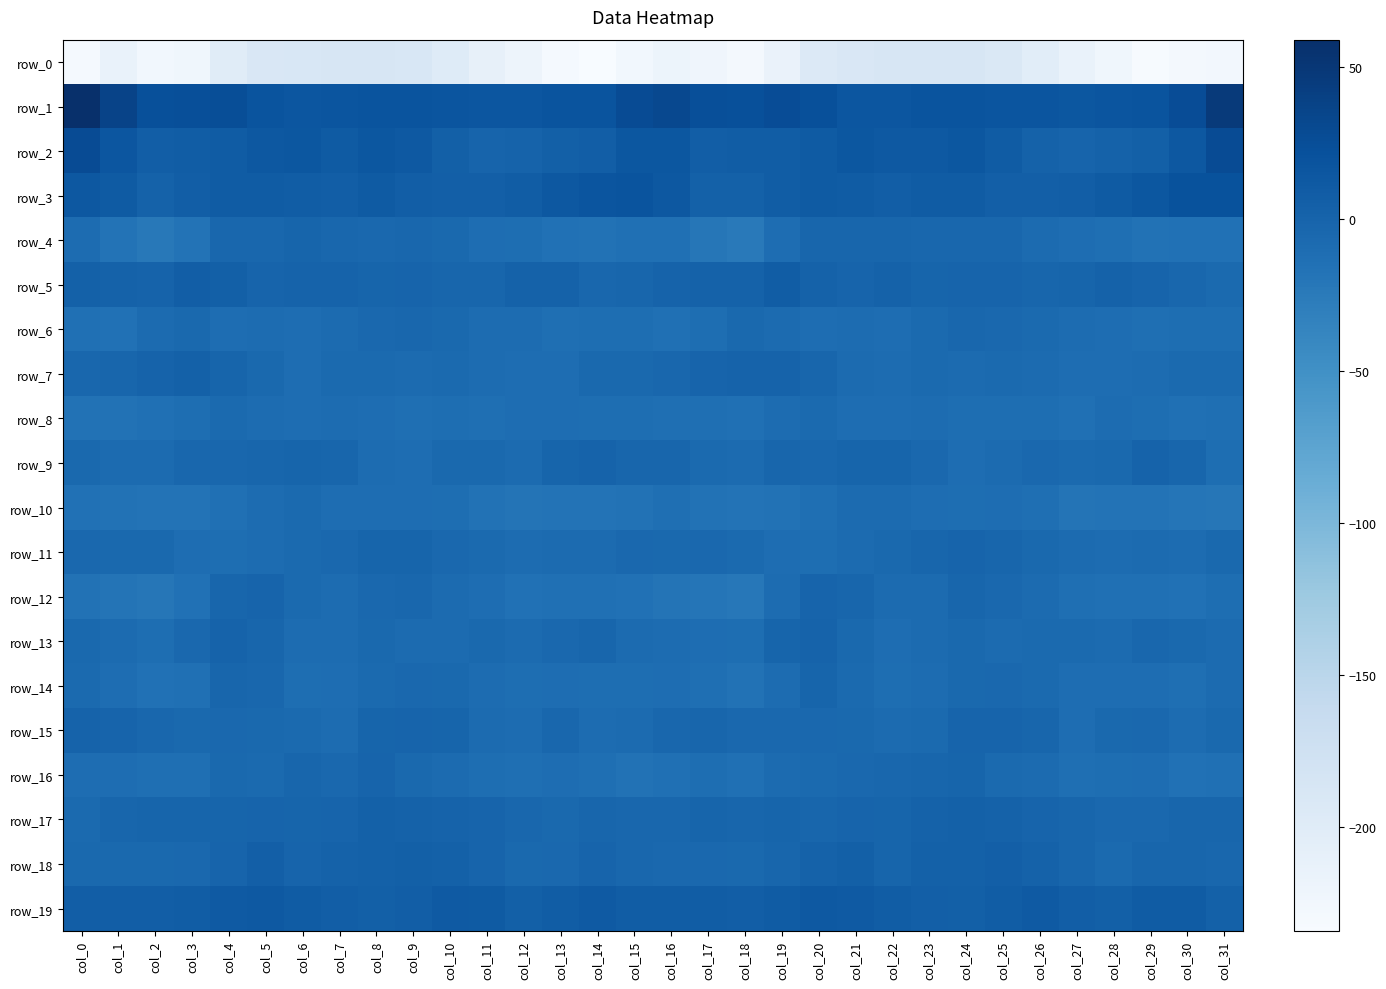

What is the minimum value for row_4?

-23.9